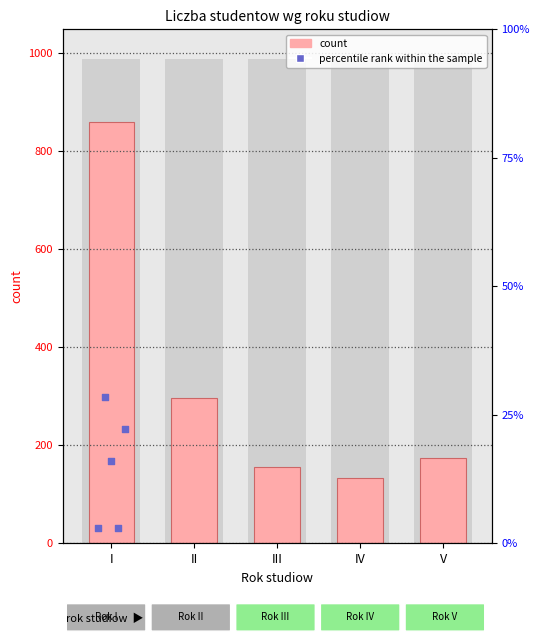

Between III and II, which is larger?

II